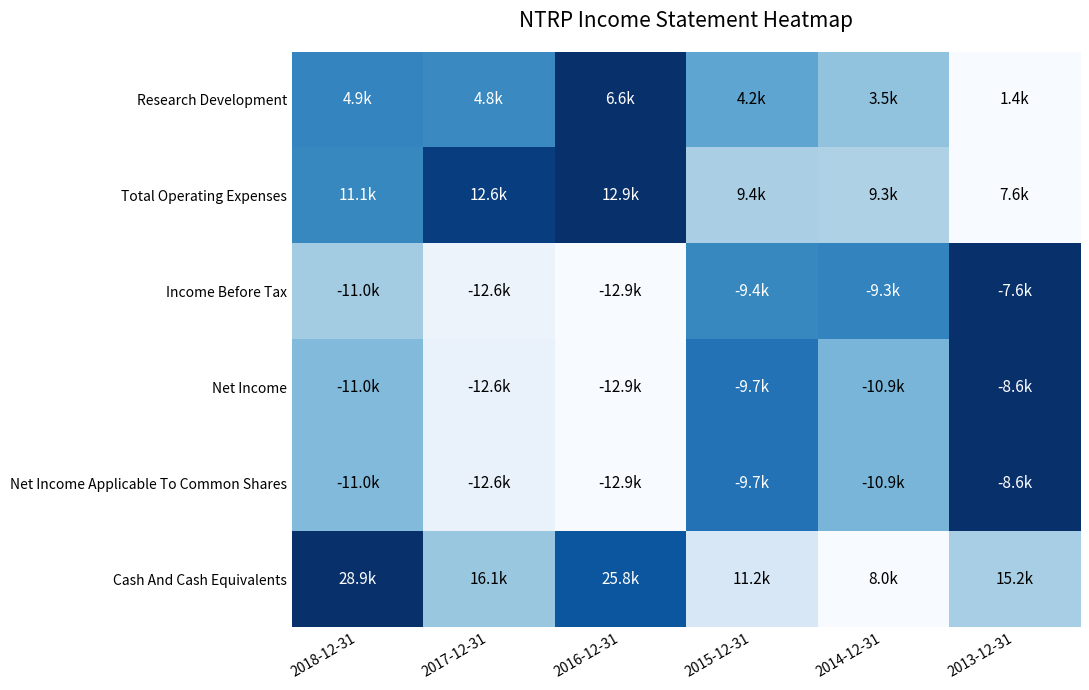

Reading left to right, what are all the values shown in this chart?

Research Development: 2018-12-31=0.7	2017-12-31=0.7	2016-12-31=1.0	2015-12-31=0.5	2014-12-31=0.4	2013-12-31=0.0
Total Operating Expenses: 2018-12-31=0.7	2017-12-31=0.9	2016-12-31=1.0	2015-12-31=0.3	2014-12-31=0.3	2013-12-31=0.0
Income Before Tax: 2018-12-31=0.4	2017-12-31=0.1	2016-12-31=0.0	2015-12-31=0.7	2014-12-31=0.7	2013-12-31=1.0
Net Income: 2018-12-31=0.4	2017-12-31=0.1	2016-12-31=0.0	2015-12-31=0.7	2014-12-31=0.5	2013-12-31=1.0
Net Income Applicable To Common Shares: 2018-12-31=0.4	2017-12-31=0.1	2016-12-31=0.0	2015-12-31=0.7	2014-12-31=0.5	2013-12-31=1.0
Cash And Cash Equivalents: 2018-12-31=1.0	2017-12-31=0.4	2016-12-31=0.9	2015-12-31=0.2	2014-12-31=0.0	2013-12-31=0.3